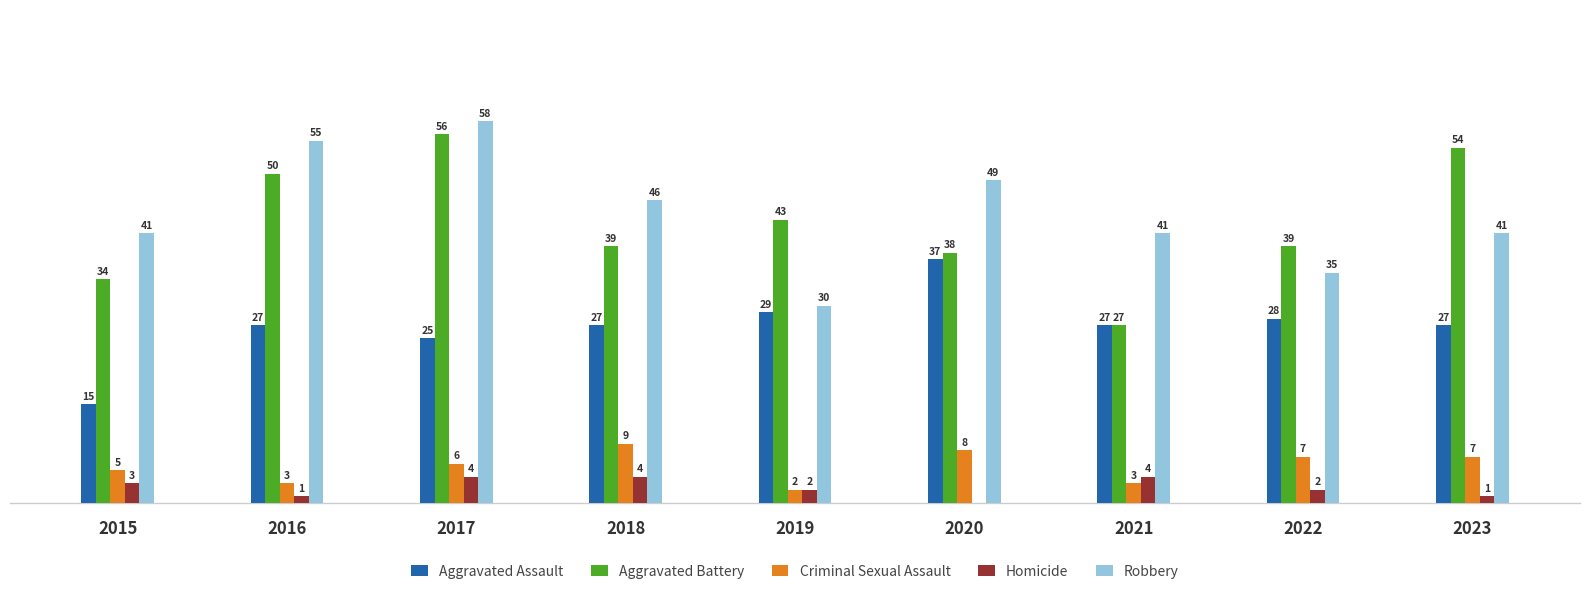

Is the value of Homicide at 2015 greater than the value of Aggravated Battery at 2023?

No